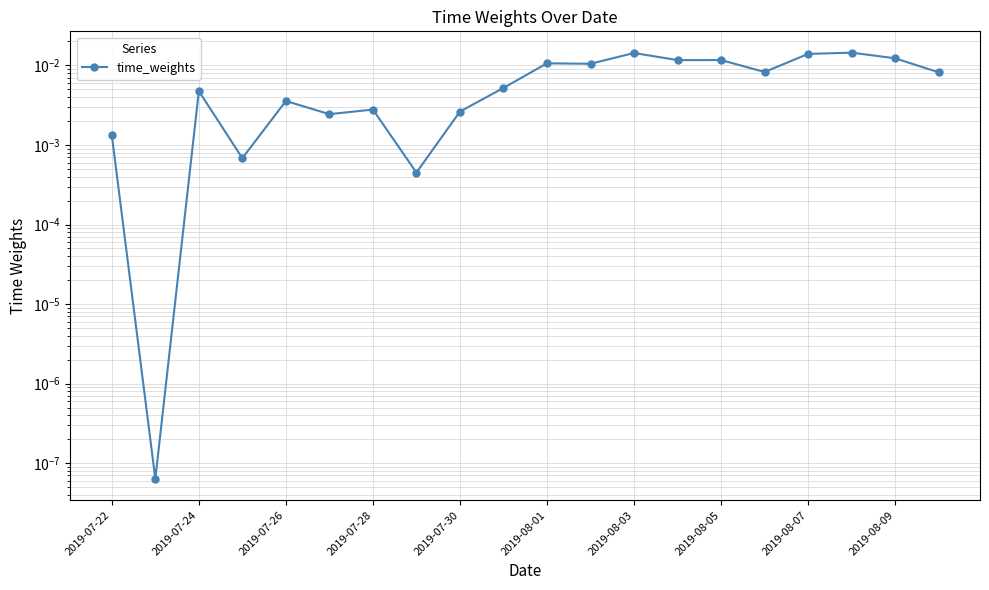

Between 11 and 2019-08-07, which is larger?

11